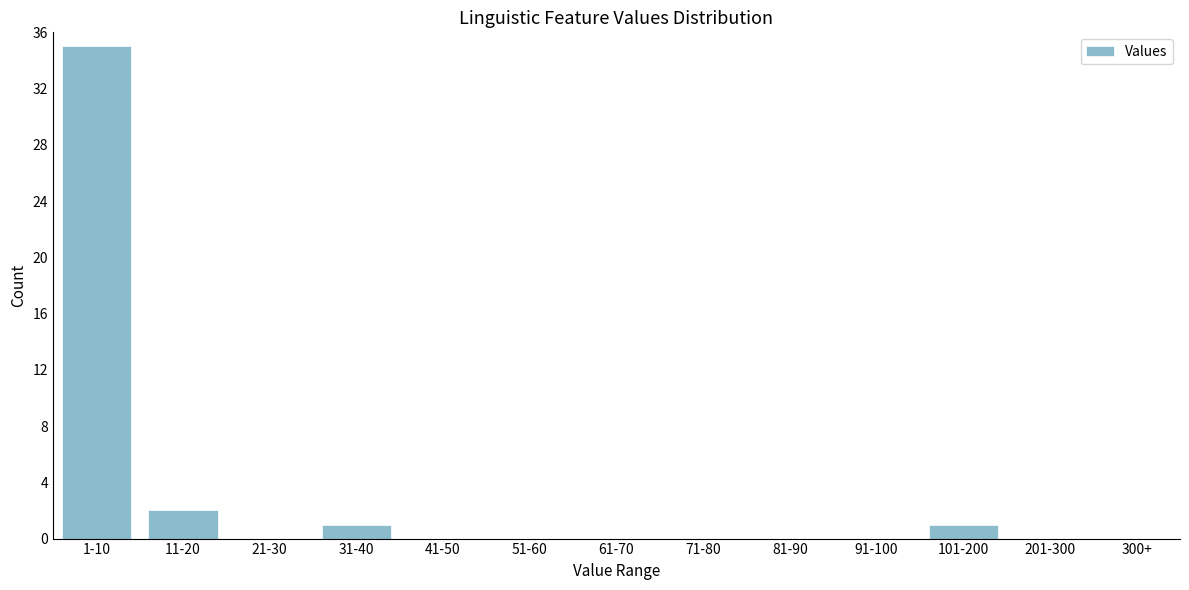

Reading left to right, what are all the values shown in this chart?

1-10=35	11-20=2	21-30=0	31-40=1	41-50=0	51-60=0	61-70=0	71-80=0	81-90=0	91-100=0	101-200=1	201-300=0	300+=0